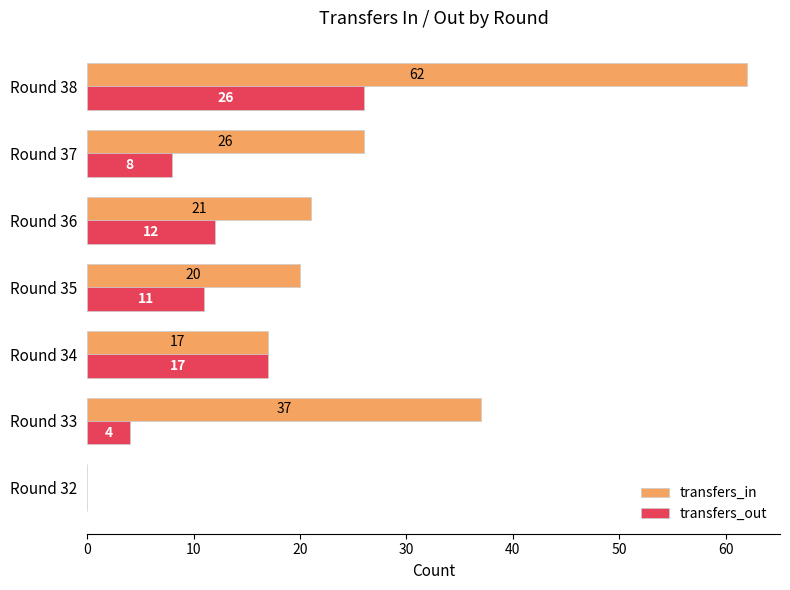

The transfers_out series shows 12 at Round 36. True or false?

True